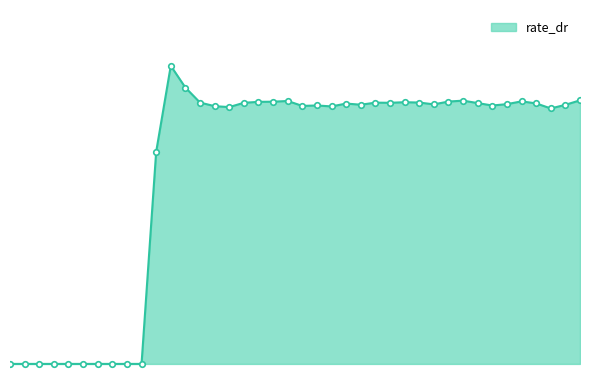

Does the chart have visible grid lines?

No